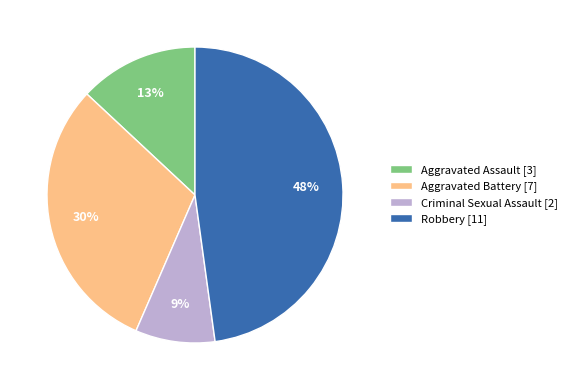

The Criminal Sexual Assault slice represents 21% of the pie. True or false?

False